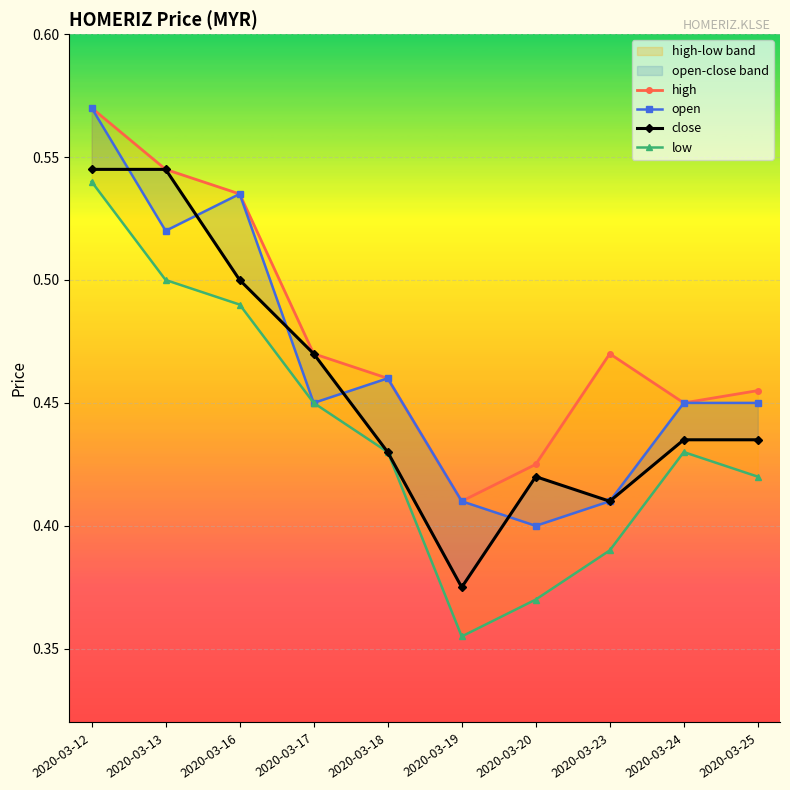

Count the open values in the range 0 to 1.

10